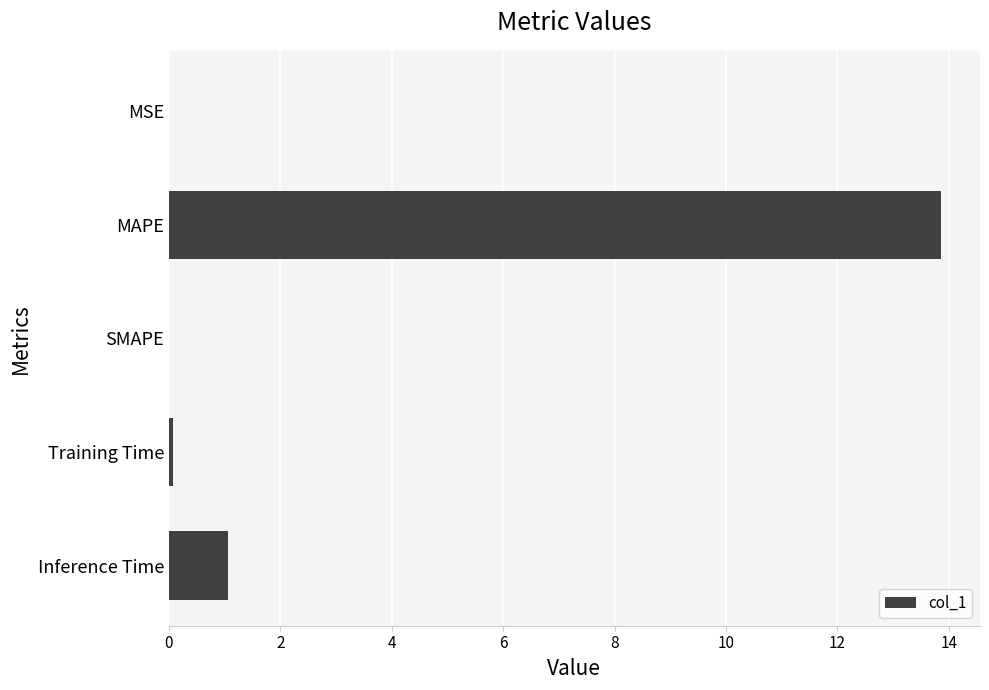

Which has a higher value, MAPE or SMAPE?

MAPE